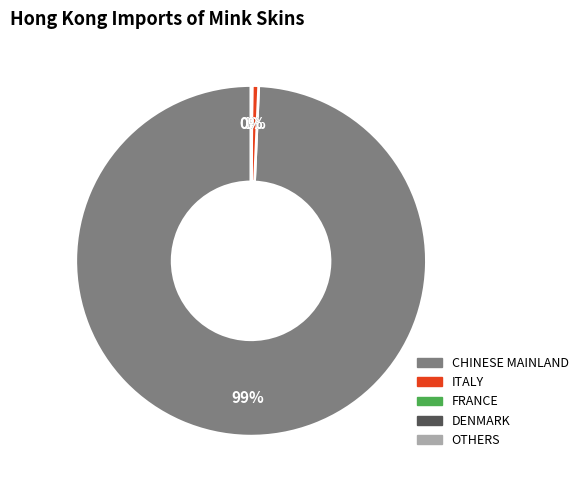

Is there a majority slice in this chart?

Yes